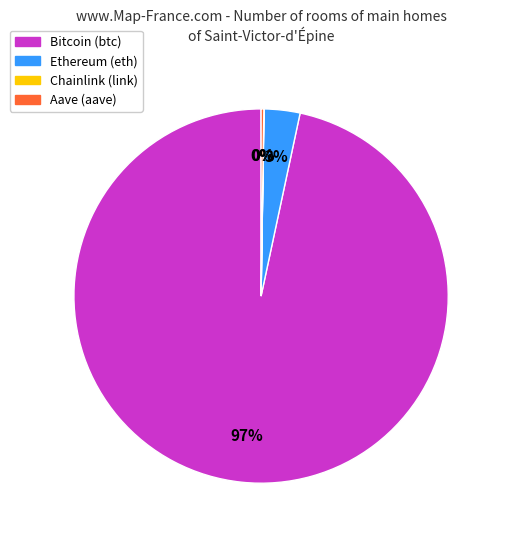

Is it true that Bitcoin is 84% of the pie?

False